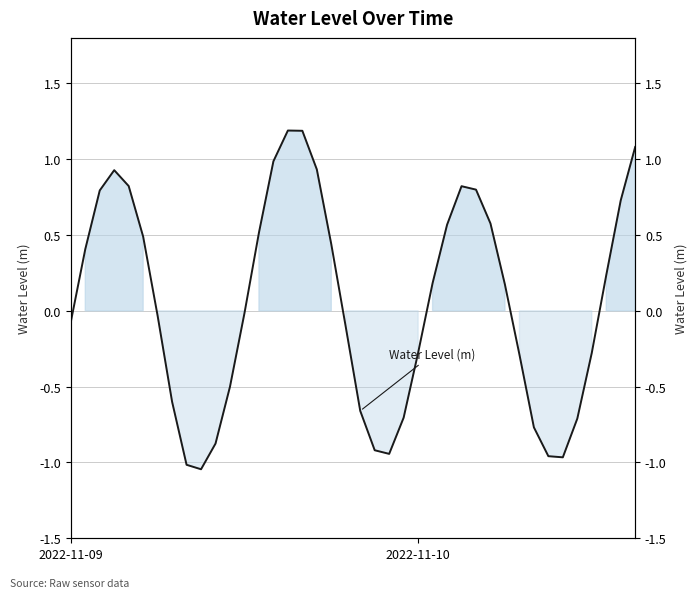

At which label is the value closest to 0?

12